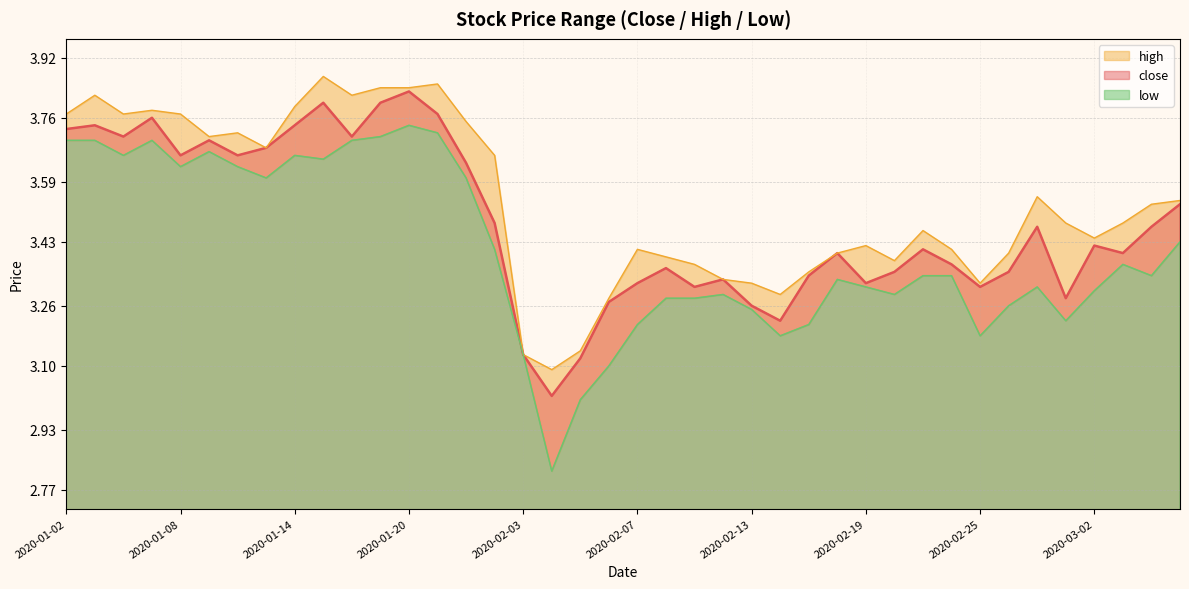

Is the value of close at 2020-01-09 greater than the value of low at 2020-02-14?

Yes